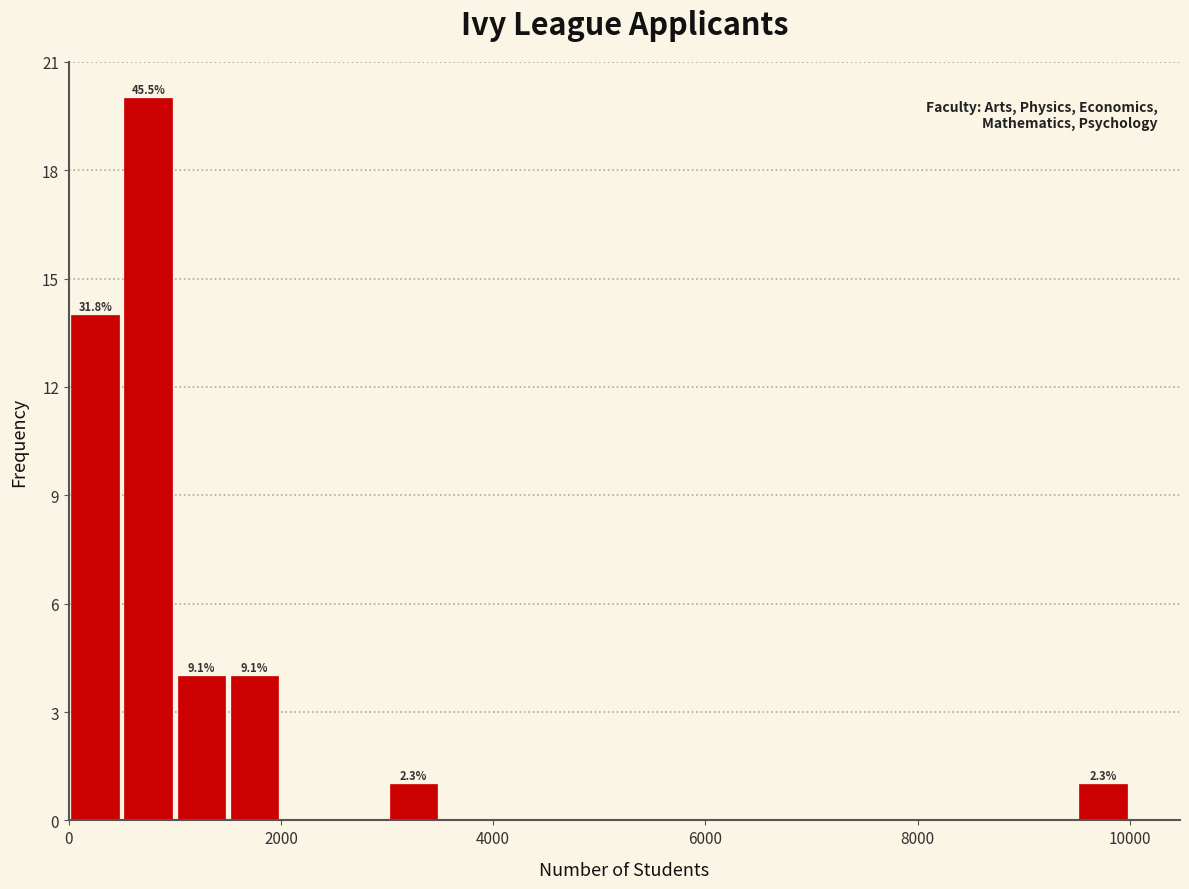

Around what value on the x-axis is the tallest bar? Give the approximate position of its centre, as read against the axis.

800